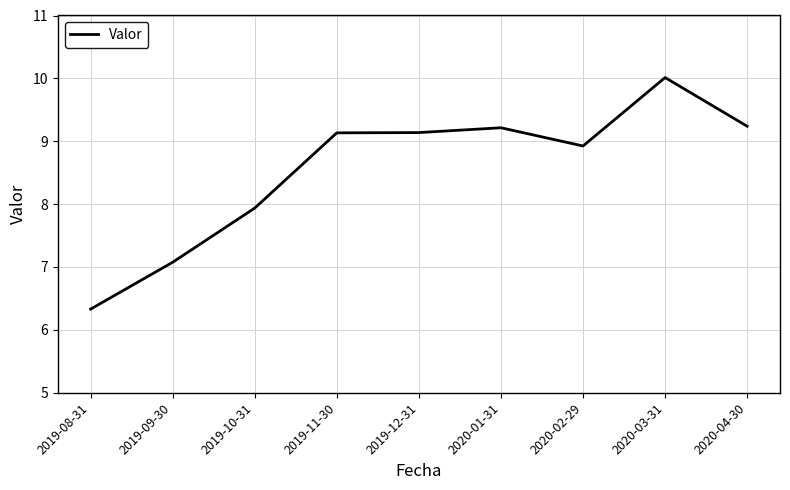

Which has a higher value, 2019-11-30 or 2020-01-31?

2020-01-31